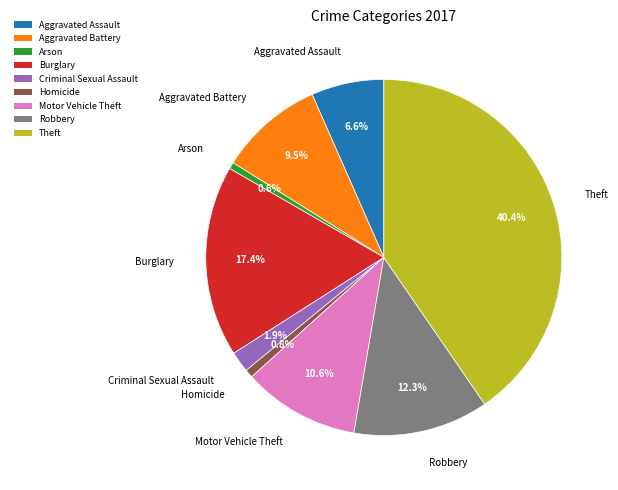

Combined, do Motor Vehicle Theft and Robbery account for over 50%?

No